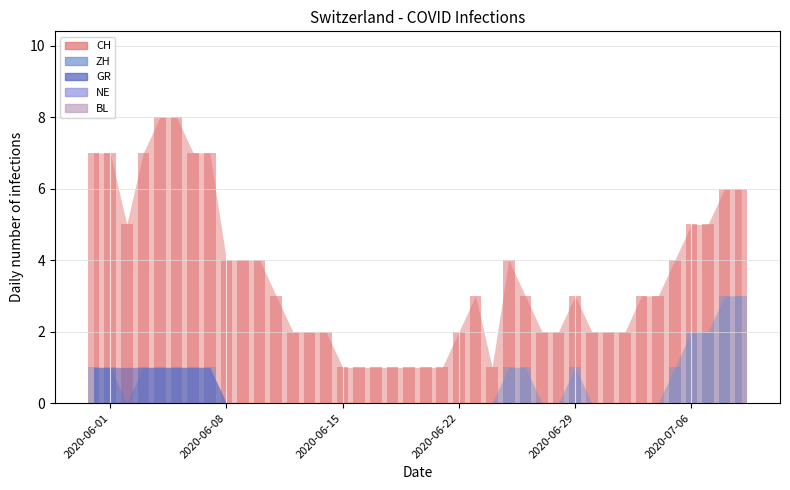

Reading right to left, transcribe all the data shown in this chart.

CH: 6	6	5	5	4	3	3	2	2	2	3	2	2	3	4	1	3	2	1	1	1	1	1	1	1	2	2	2	3	4	4	4	7	7	8	8	7	5	7	7
ZH: 3	3	2	2	1	0	0	0	0	0	1	0	0	1	1	0	0	0	0	0	0	0	0	0	0	0	0	0	0	0	0	0	1	1	1	1	1	0	1	1
NE: 0	0	0	0	0	0	0	0	0	0	0	0	0	0	0	0	0	0	0	0	0	0	0	0	0	0	0	0	0	0	0	0	0	0	0	0	0	0	0	0
GR: 0	0	0	0	0	0	0	0	0	0	0	0	0	0	0	0	0	0	0	0	0	0	0	0	0	0	0	0	0	0	0	0	1	1	1	1	1	1	1	1
BL: 0	0	0	0	0	0	0	0	0	0	0	0	0	0	0	0	0	0	0	0	0	0	0	0	0	0	0	0	0	0	0	0	0	0	0	0	0	0	0	0